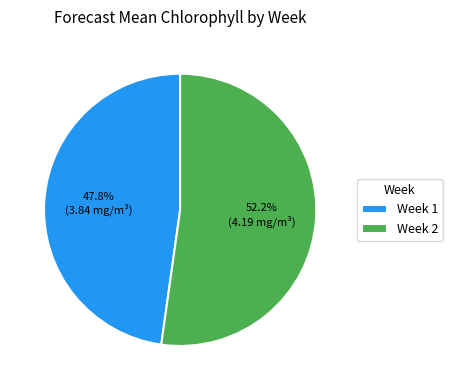

What is the largest slice in the pie chart?

Week 2